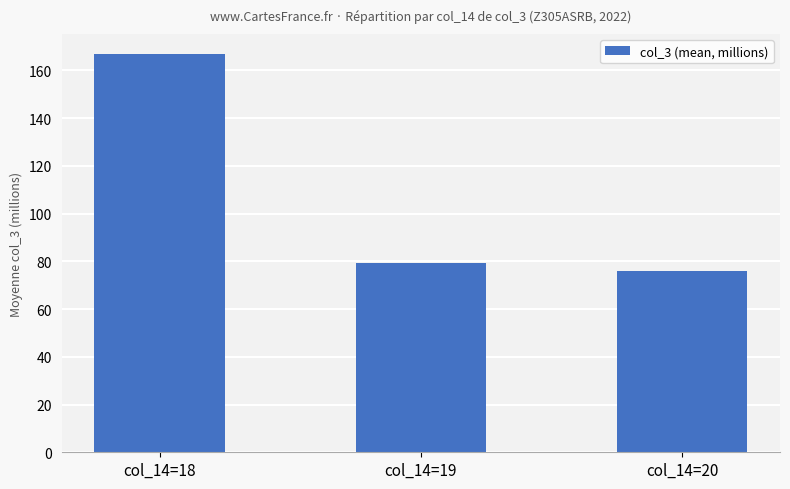

Rank the categories by value from highest to lowest.

col_14=18, col_14=19, col_14=20